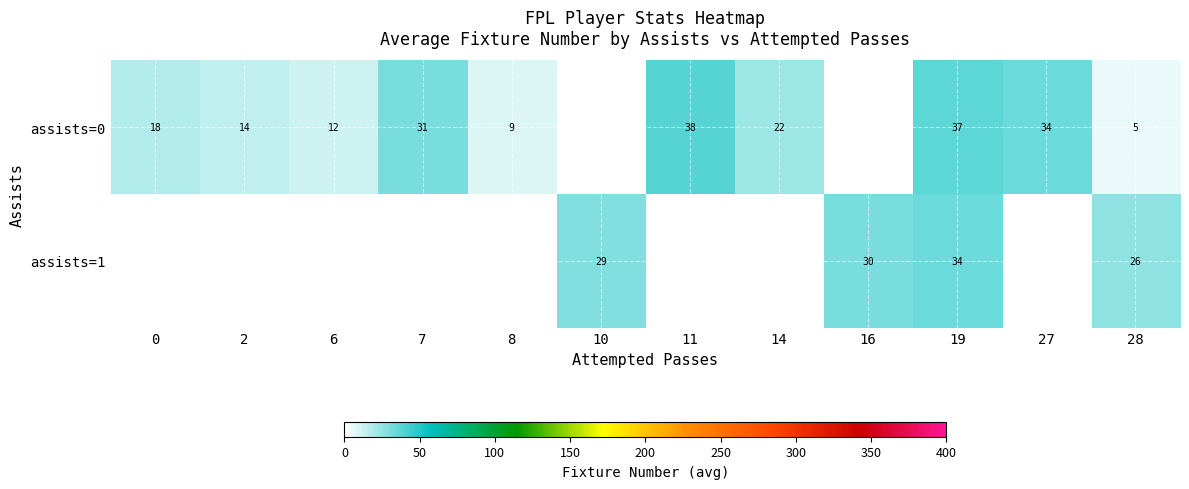

Is it true that assists=0 equals 14 at 8?

False